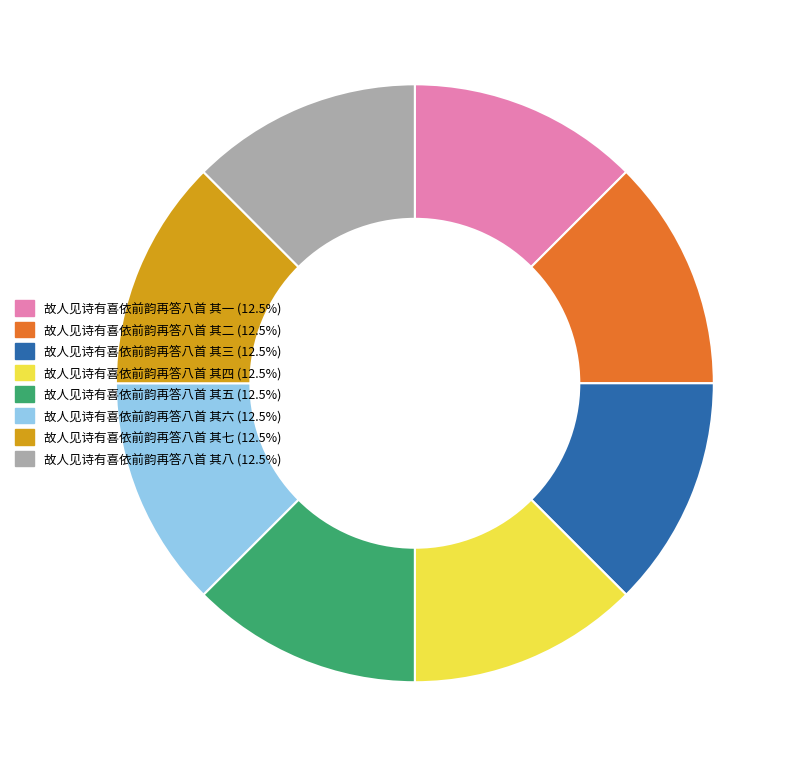

Approximately how many times larger is the value at 故人见诗有喜依前韵再答八首 其一 compared to 故人见诗有喜依前韵再答八首 其五?

1.0